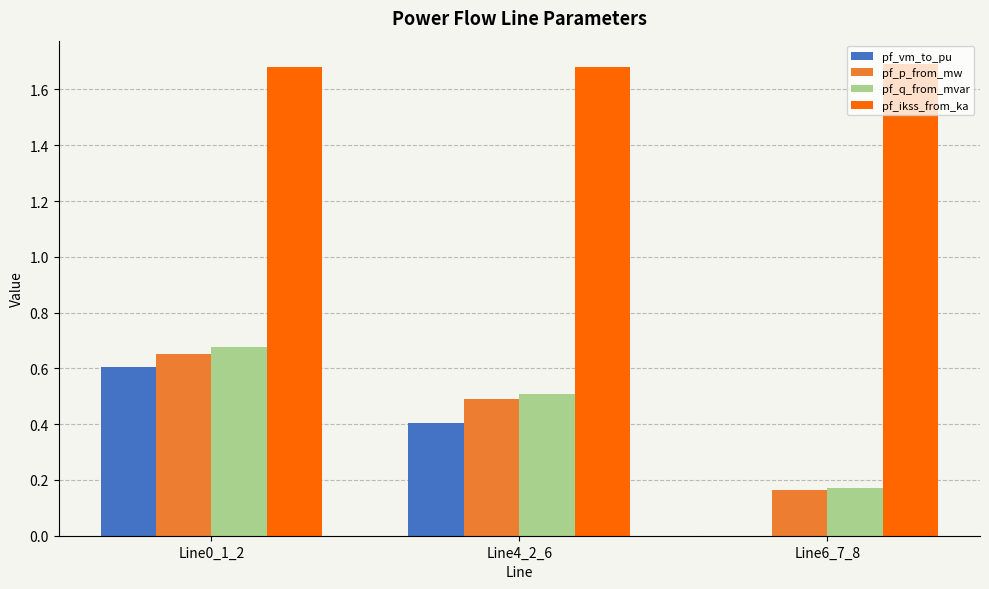

Between Line4_2_6 and Line6_7_8, which series saw the biggest shift?

pf_vm_to_pu